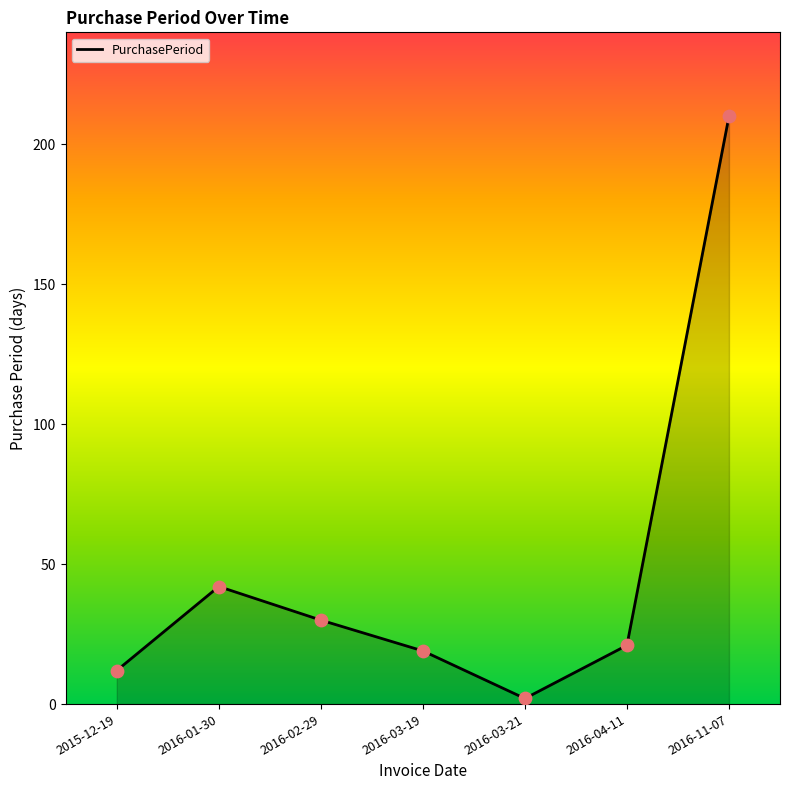

What is the ratio of the value at 2016-03-21 to the value at 2016-03-19?

0.1